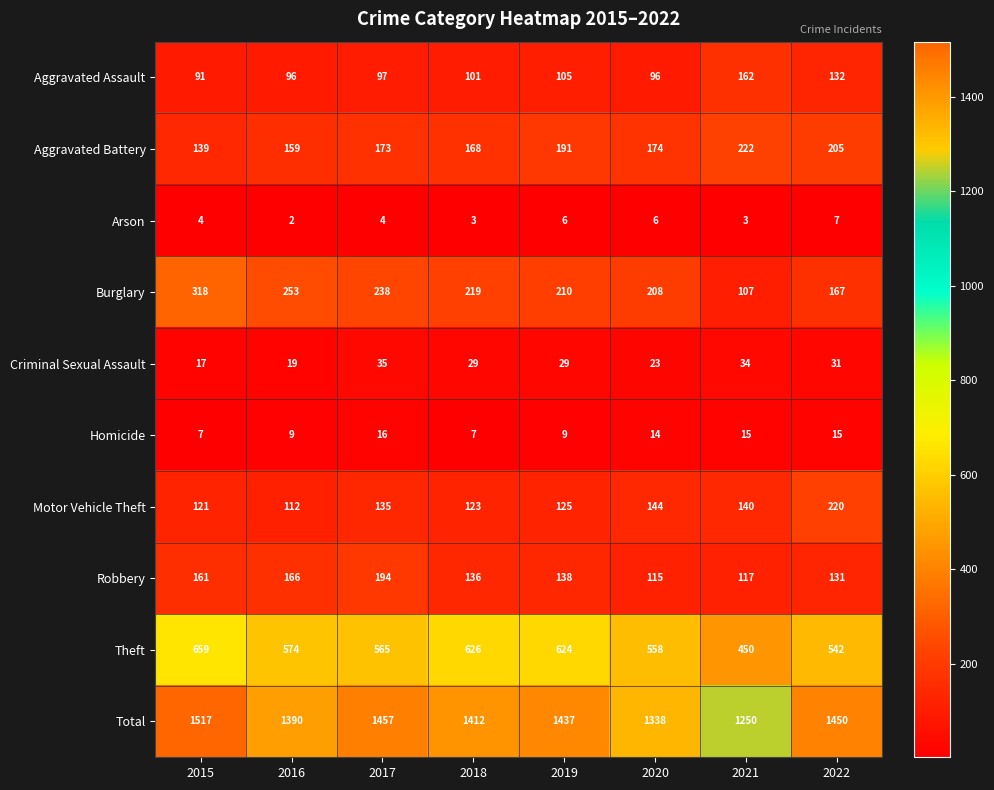

Which series has the largest total across all categories?

Total